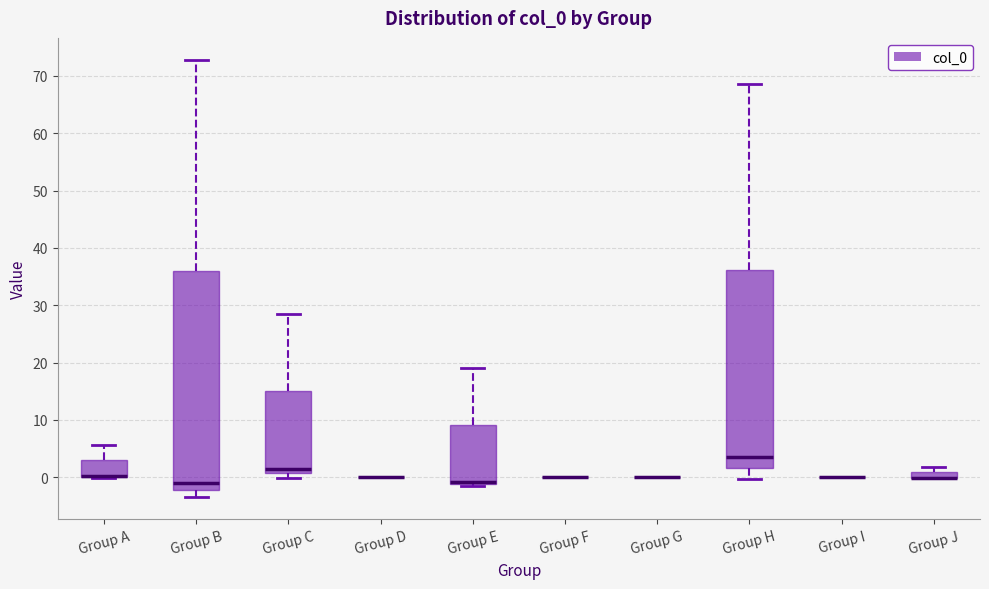

Comparing the boxes themselves (not the whiskers), which one is the tallest?

Group B